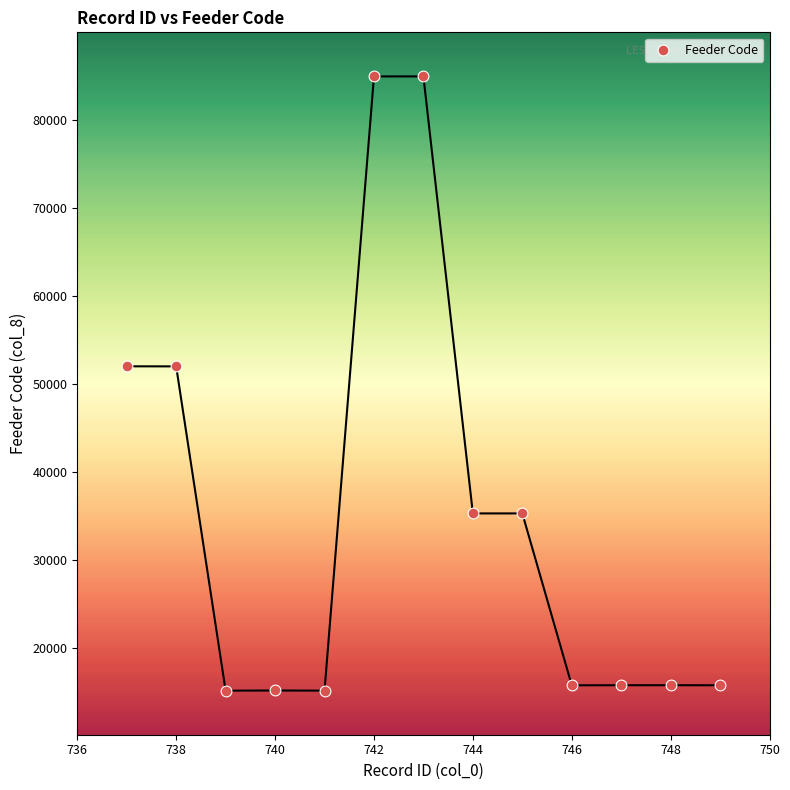

What is the range of X values (max minus min)?

12